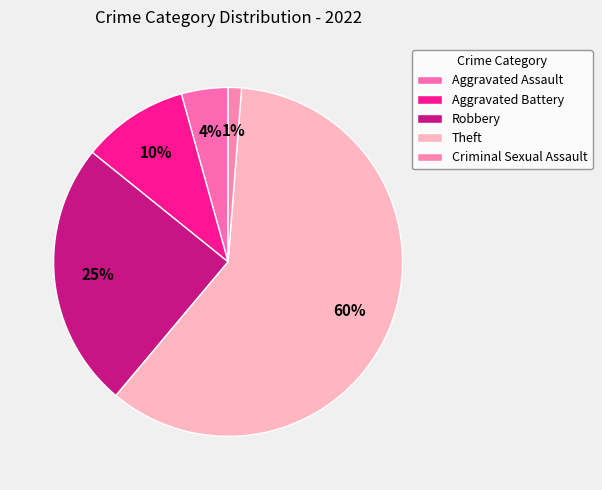

To the nearest percent, what percentage of the pie is Theft?

60%